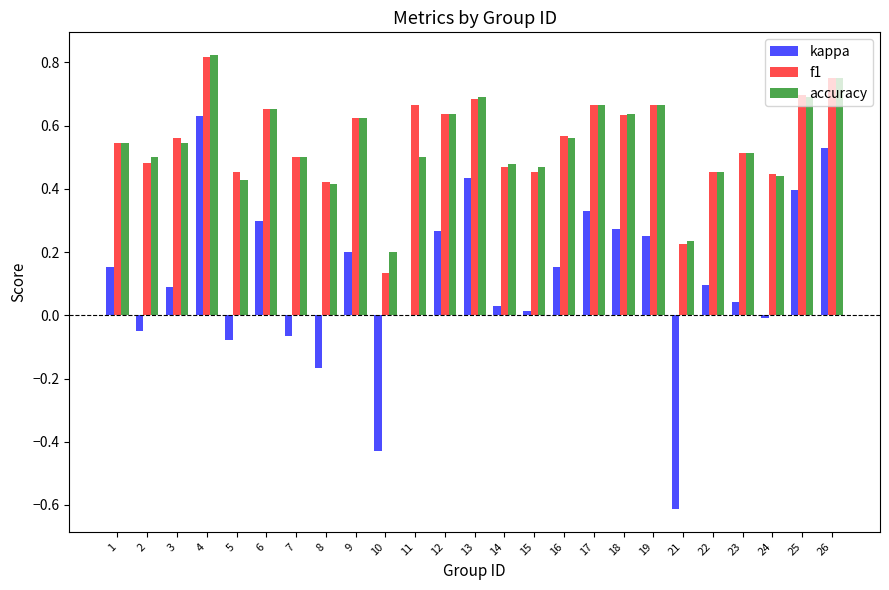

At which category does the chart reach its peak across all series?

4